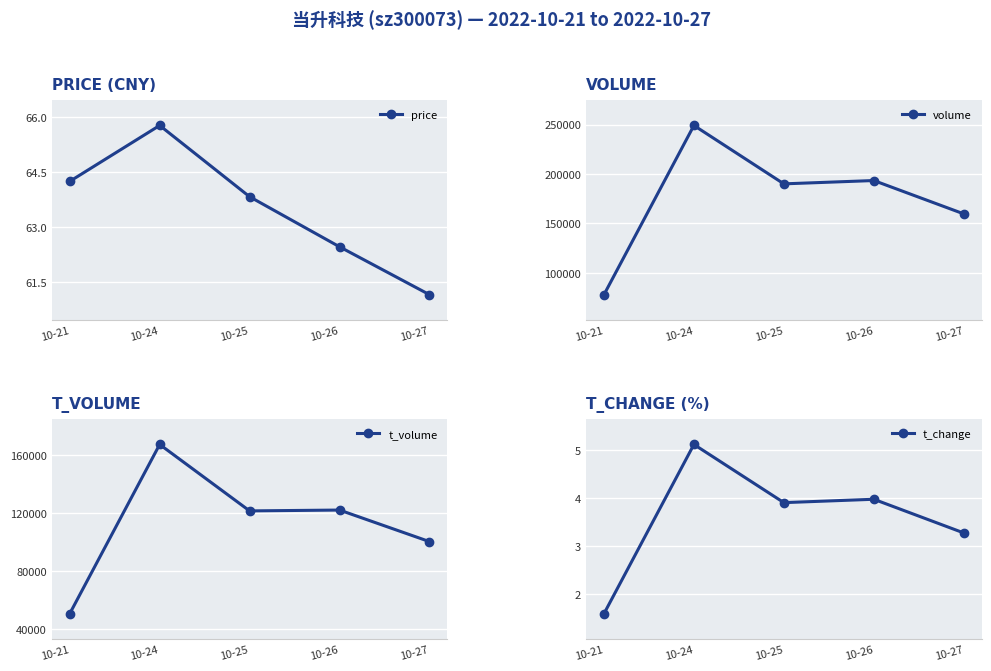

True or false: t_change and price intersect in this chart.

False